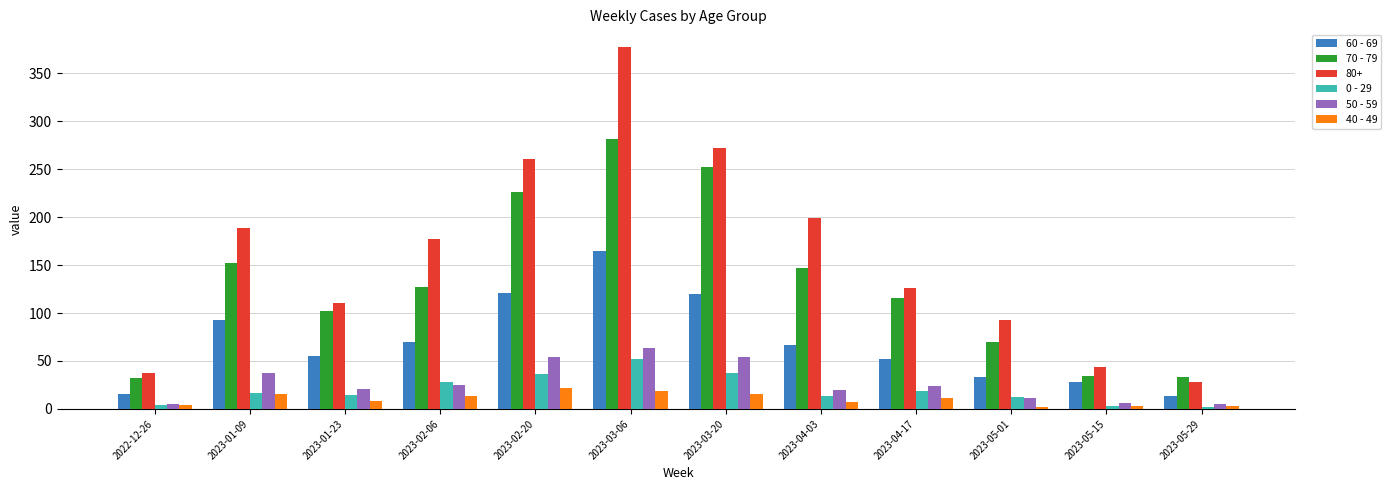

How many data points in 70 - 79 are less than 127?

6